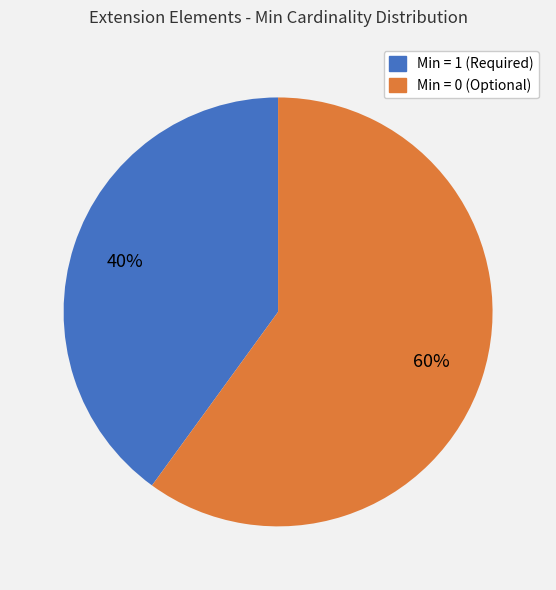

Does any single category account for the majority?

Yes